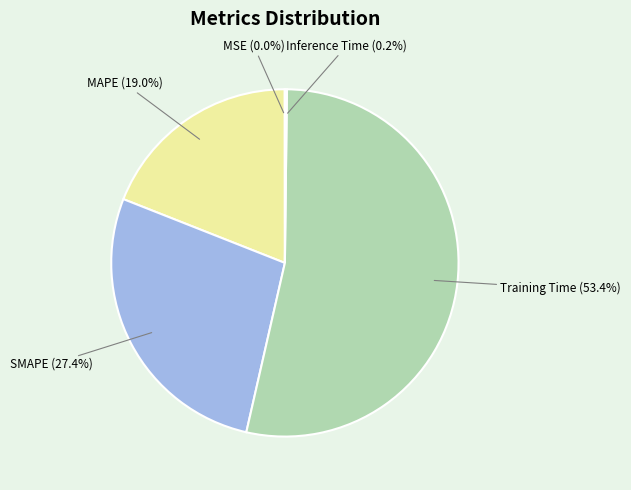

The MAPE slice represents 30% of the pie. True or false?

False